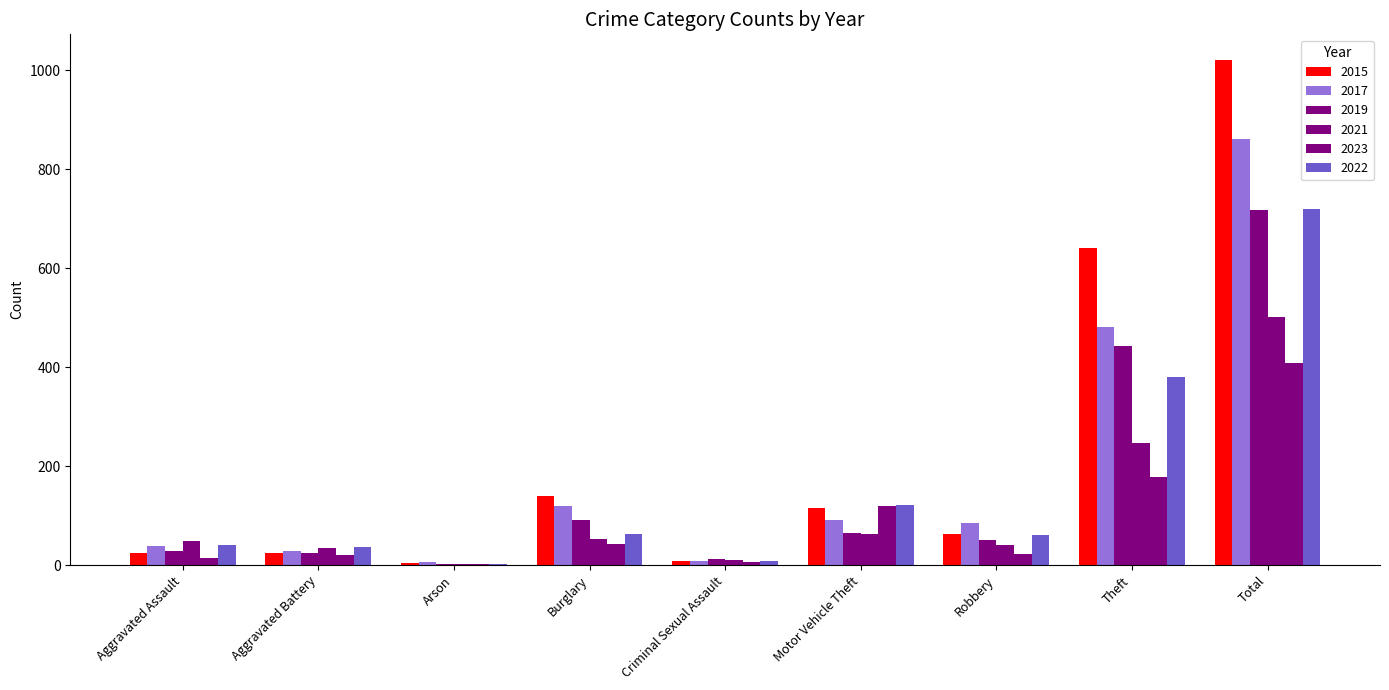

Which series changed the most between Arson and Motor Vehicle Theft?

2022